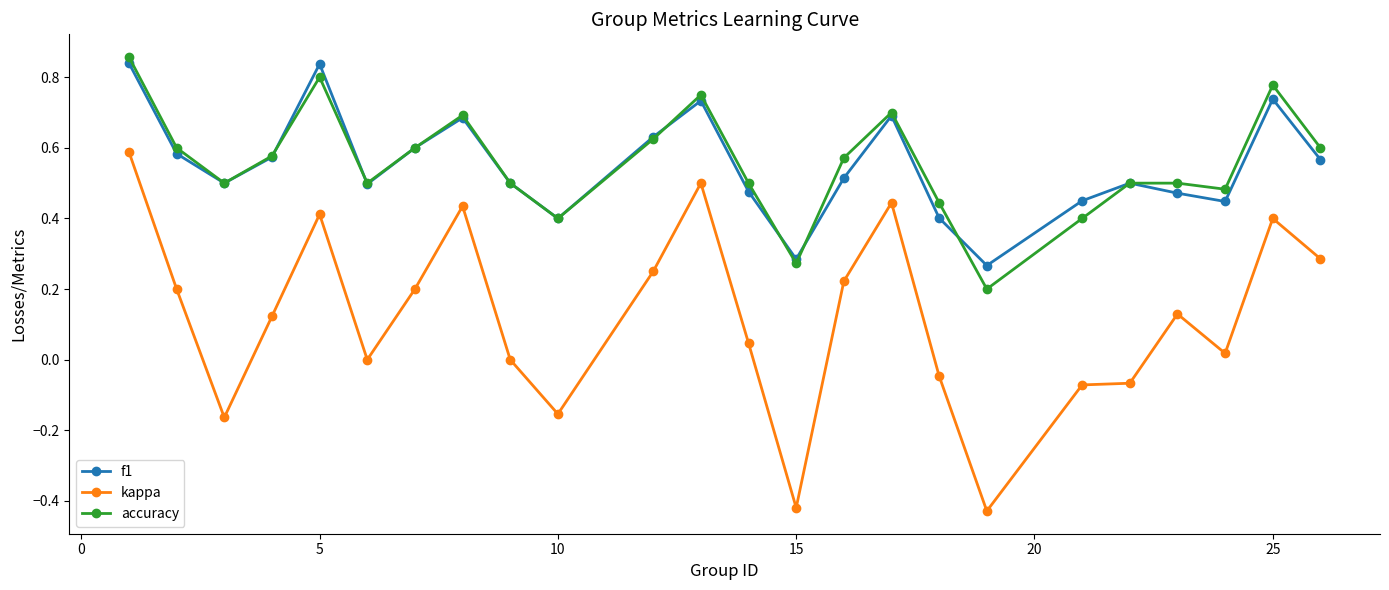

In f1, how many points are lower than both neighbors (excluding endpoints)?

6